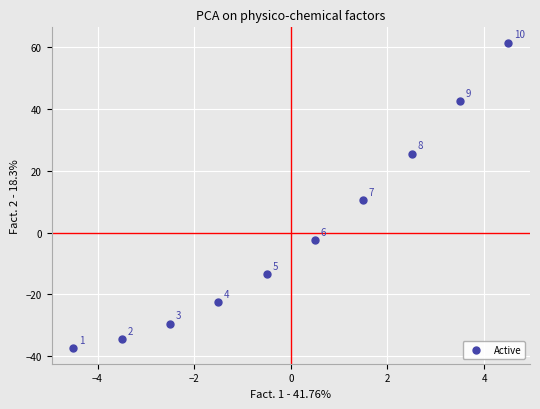

What Y value in the scatter plot is closest to 12?

10.5